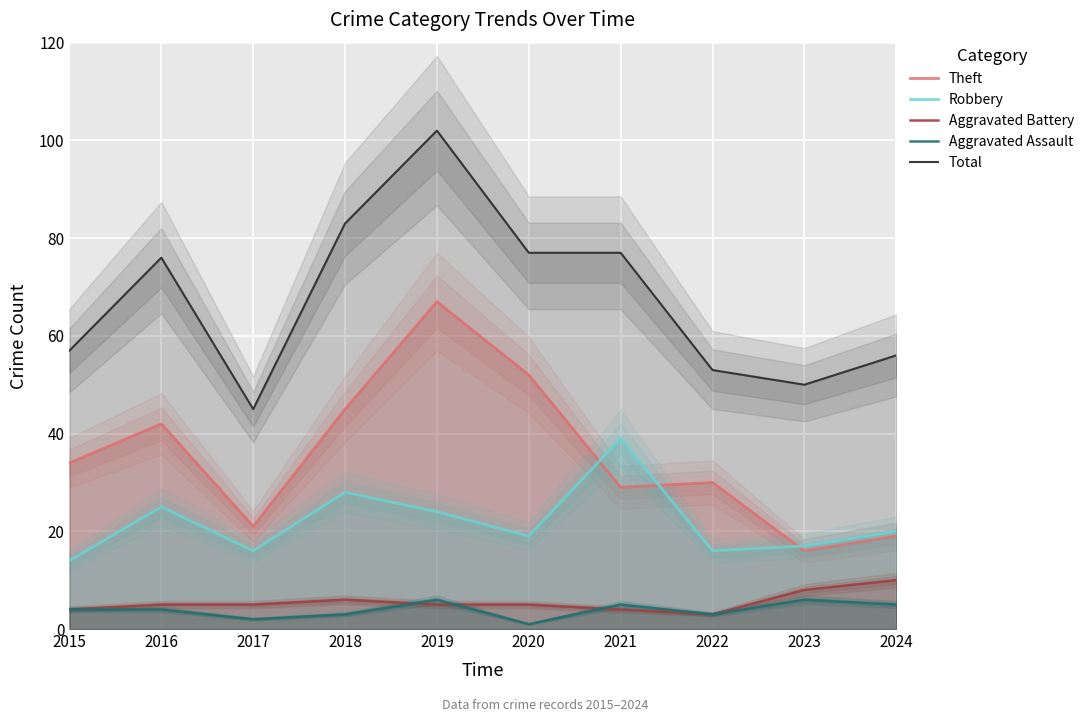

Where is the first local minimum for Robbery?

2017